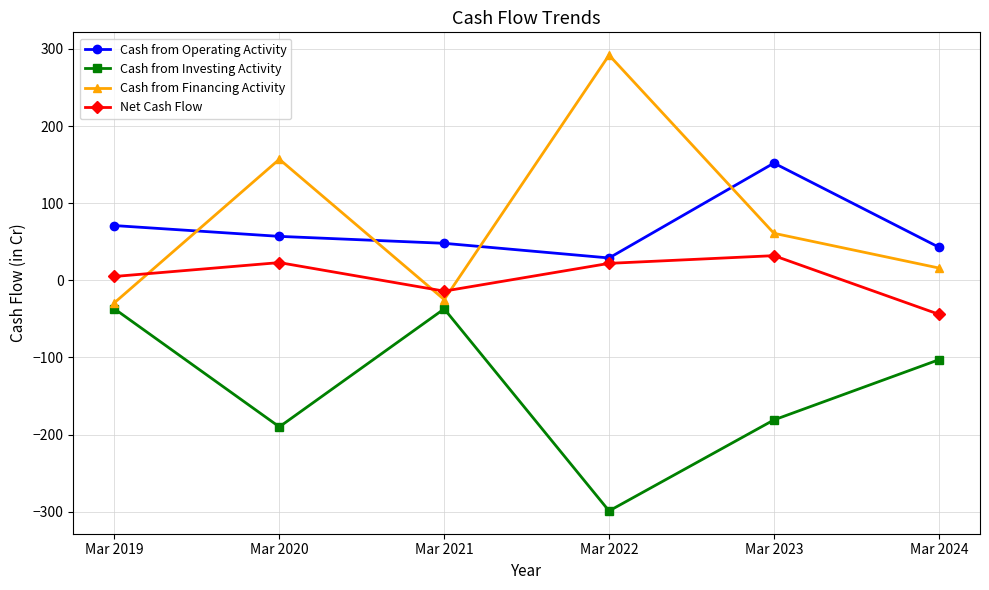

What is the difference between the maximum and minimum values in the Cash from Financing Activity series?

321